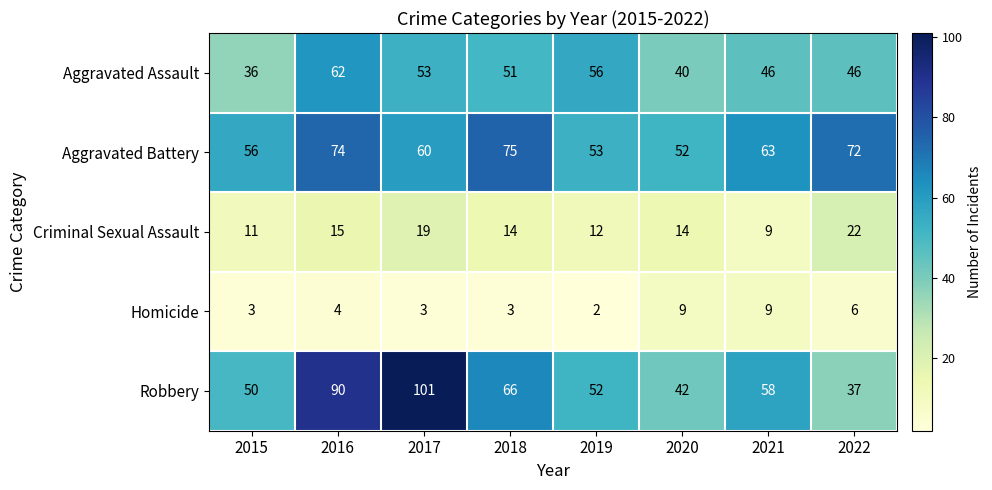

What is the total value across all series at 2018?

209